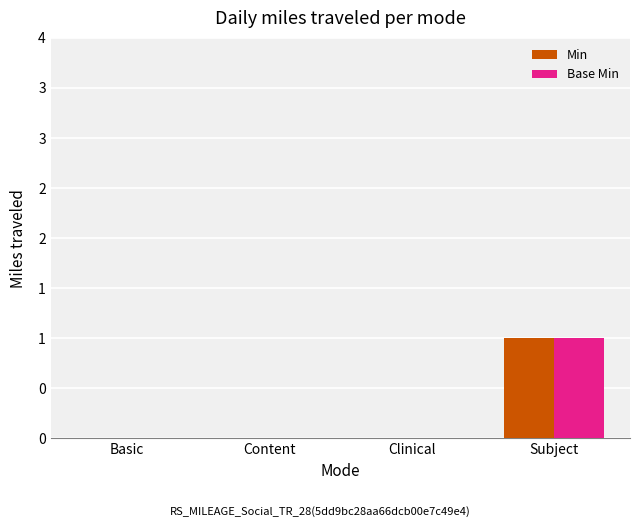

What are all the series names shown in the legend?

Min, Base Min